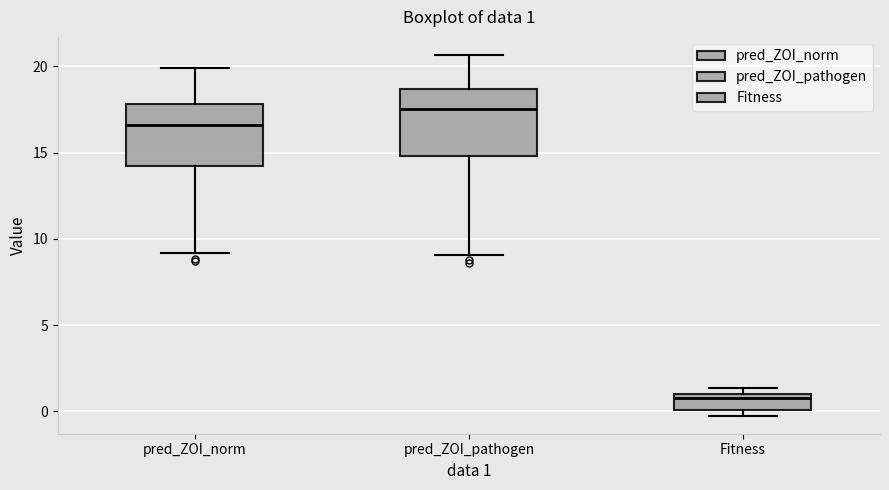

Which box has the lowest median line?

Fitness